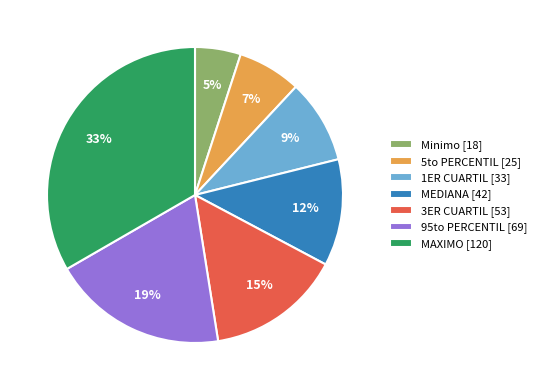

To the nearest percent, what percentage of the pie is MAXIMO?

33%